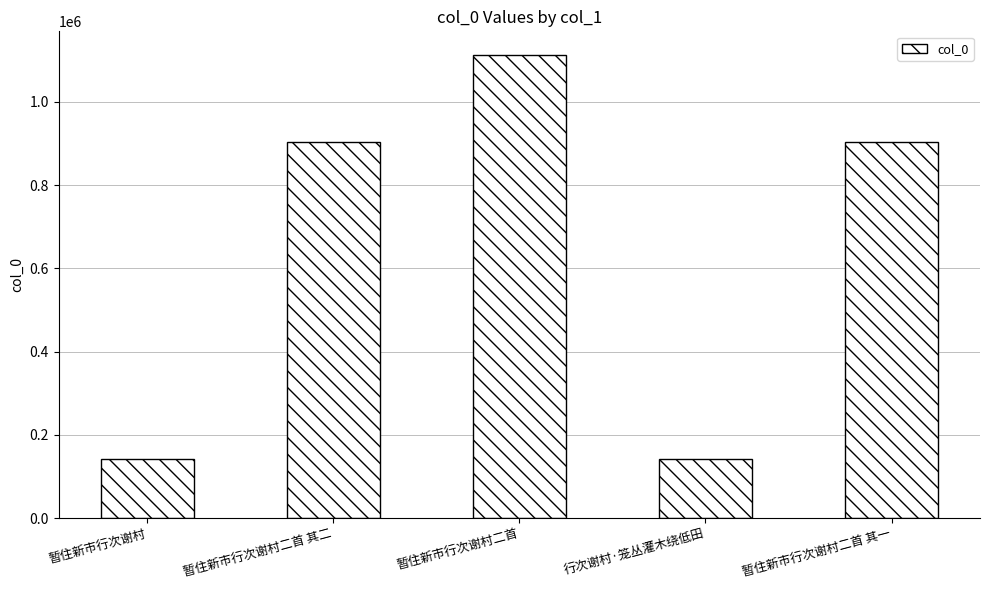

What is the sum of all values?

3201017